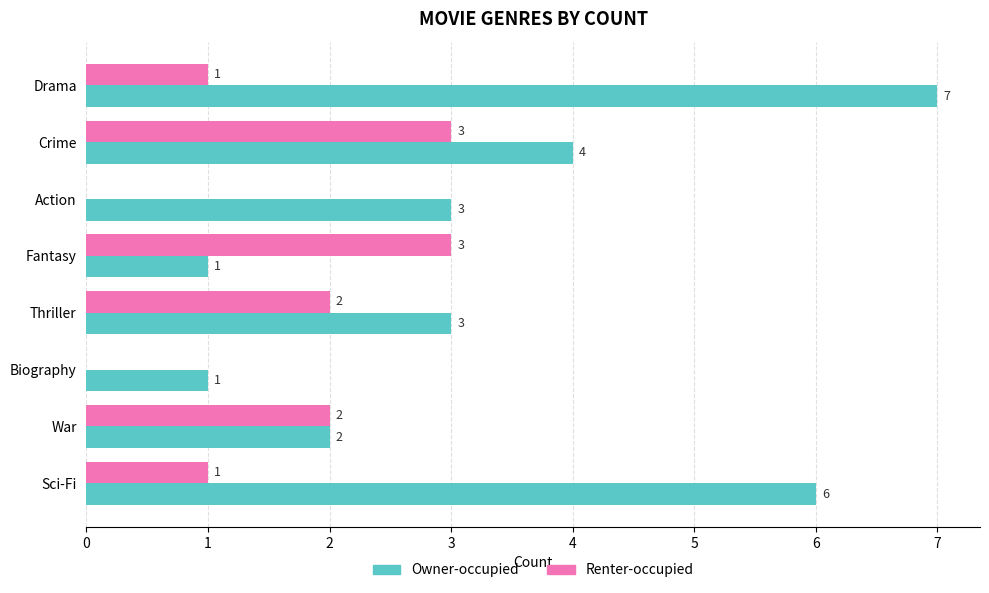

Is it true that Owner-occupied equals 3 at War?

False